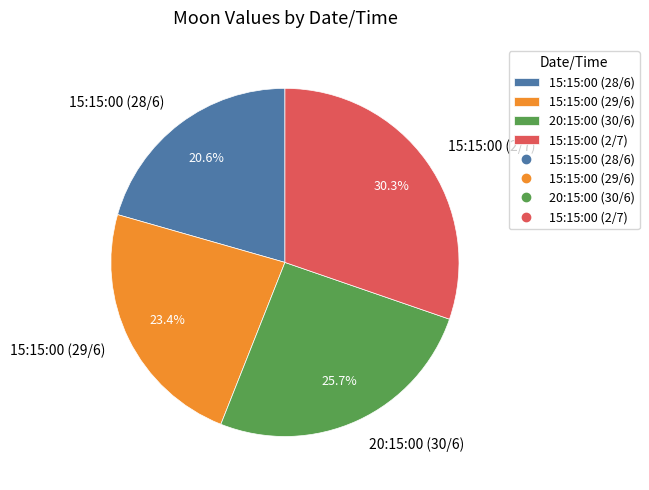

To the nearest percent, what is the combined percentage of 15:15:00 (2/7) and 15:15:00 (28/6)?

51%